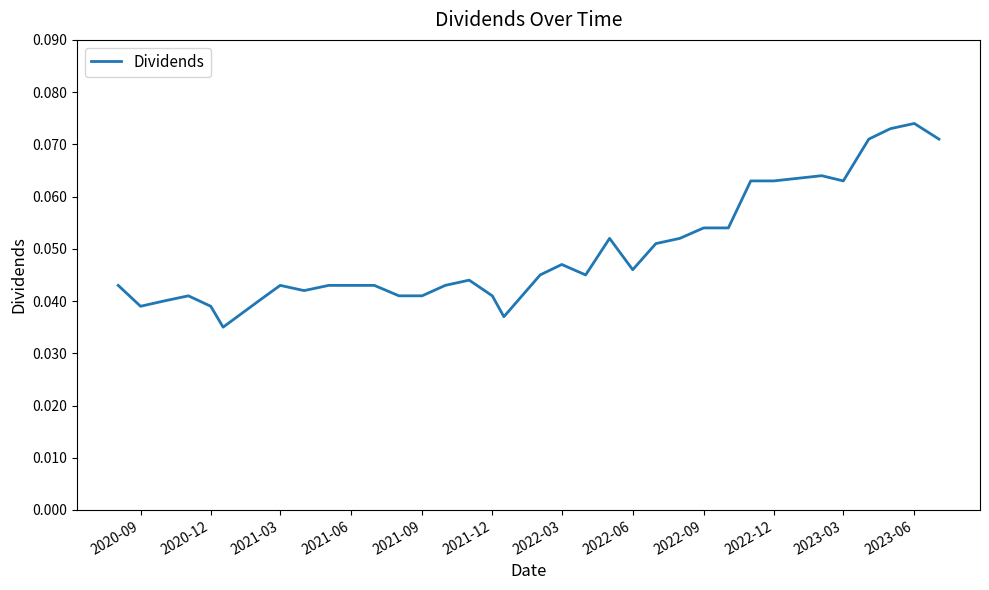

Does the chart have visible grid lines?

No